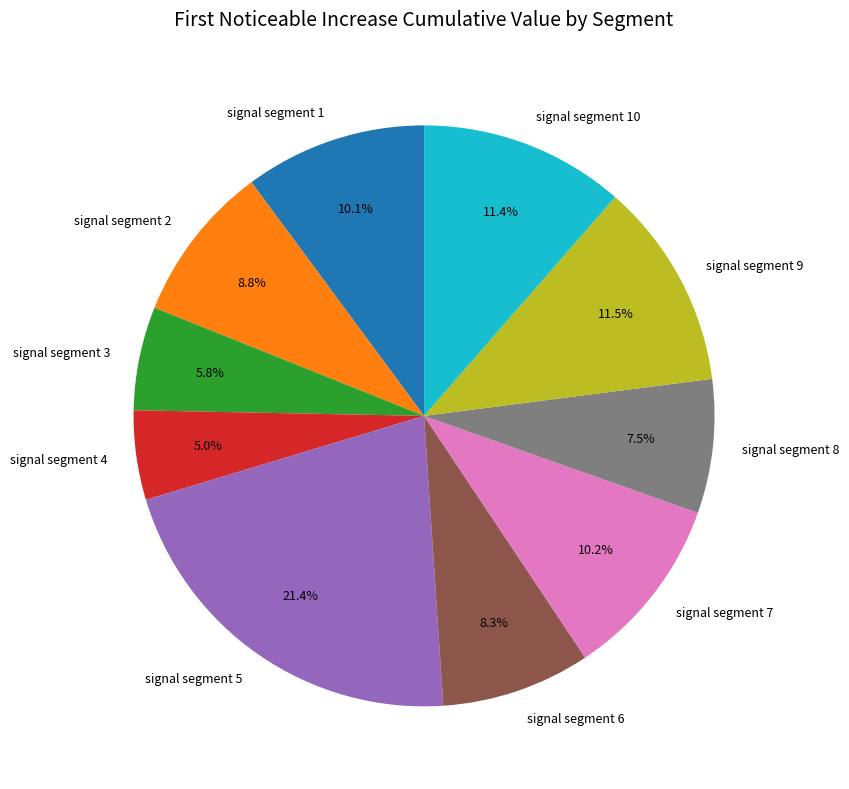

What is the smallest slice in the pie chart?

signal segment 4